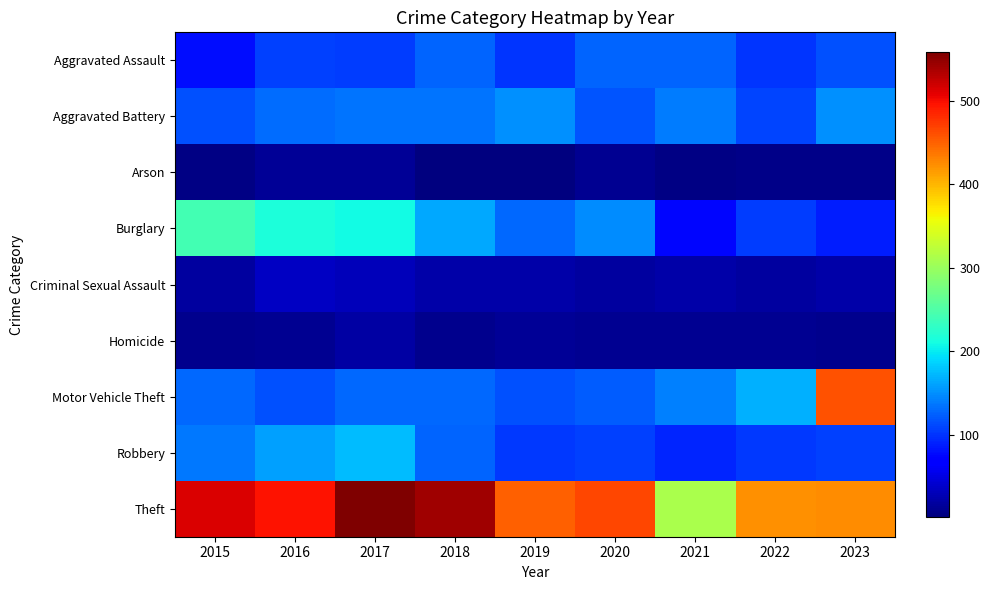

Reading left to right, transcribe all the data shown in this chart.

Aggravated Assault: 2015=80	2016=107	2017=106	2018=127	2019=101	2020=126	2021=127	2022=101	2023=117
Aggravated Battery: 2015=117	2016=131	2017=135	2018=135	2019=151	2020=119	2021=139	2022=109	2023=151
Arson: 2015=6	2016=13	2017=13	2018=2	2019=3	2020=11	2021=6	2022=8	2023=7
Burglary: 2015=243	2016=217	2017=210	2018=164	2019=128	2020=149	2021=74	2022=105	2023=88
Criminal Sexual Assault: 2015=19	2016=35	2017=32	2018=23	2019=22	2020=18	2021=23	2022=18	2023=23
Homicide: 2015=10	2016=11	2017=20	2018=9	2019=15	2020=11	2021=12	2022=11	2023=10
Motor Vehicle Theft: 2015=129	2016=116	2017=130	2018=130	2019=117	2020=123	2021=141	2022=168	2023=459
Robbery: 2015=137	2016=159	2017=175	2018=126	2019=104	2020=108	2021=93	2022=103	2023=107
Theft: 2015=513	2016=497	2017=558	2018=542	2019=451	2020=466	2021=312	2022=423	2023=424